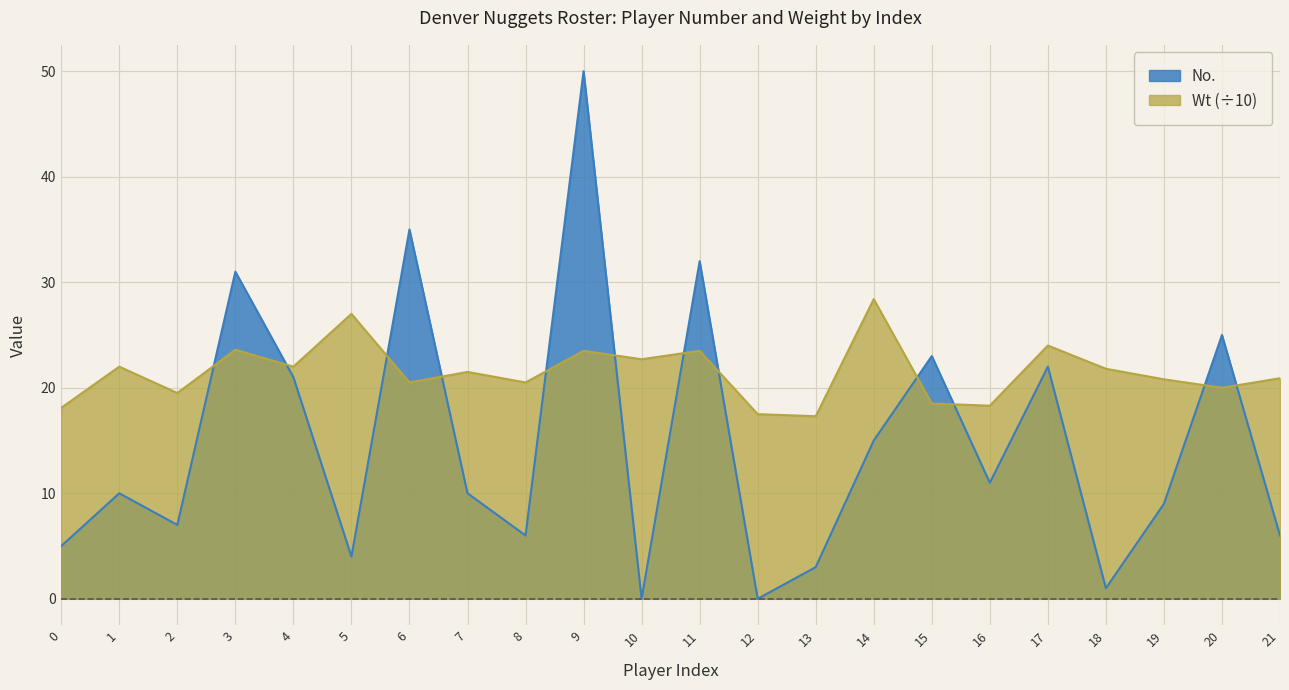

What is the value of the Wt point at the 10th from the left?

23.5